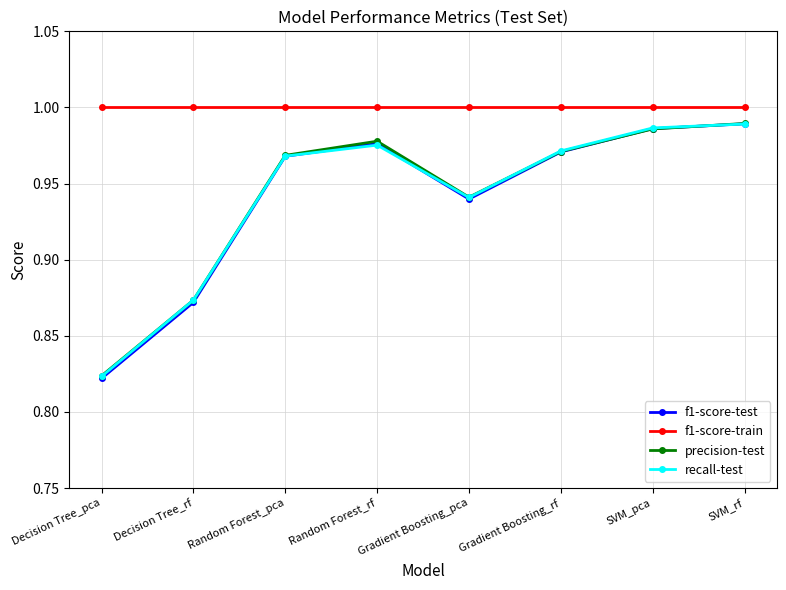

True or false: precision-test has a value of 0.2 at Random Forest_pca.

False